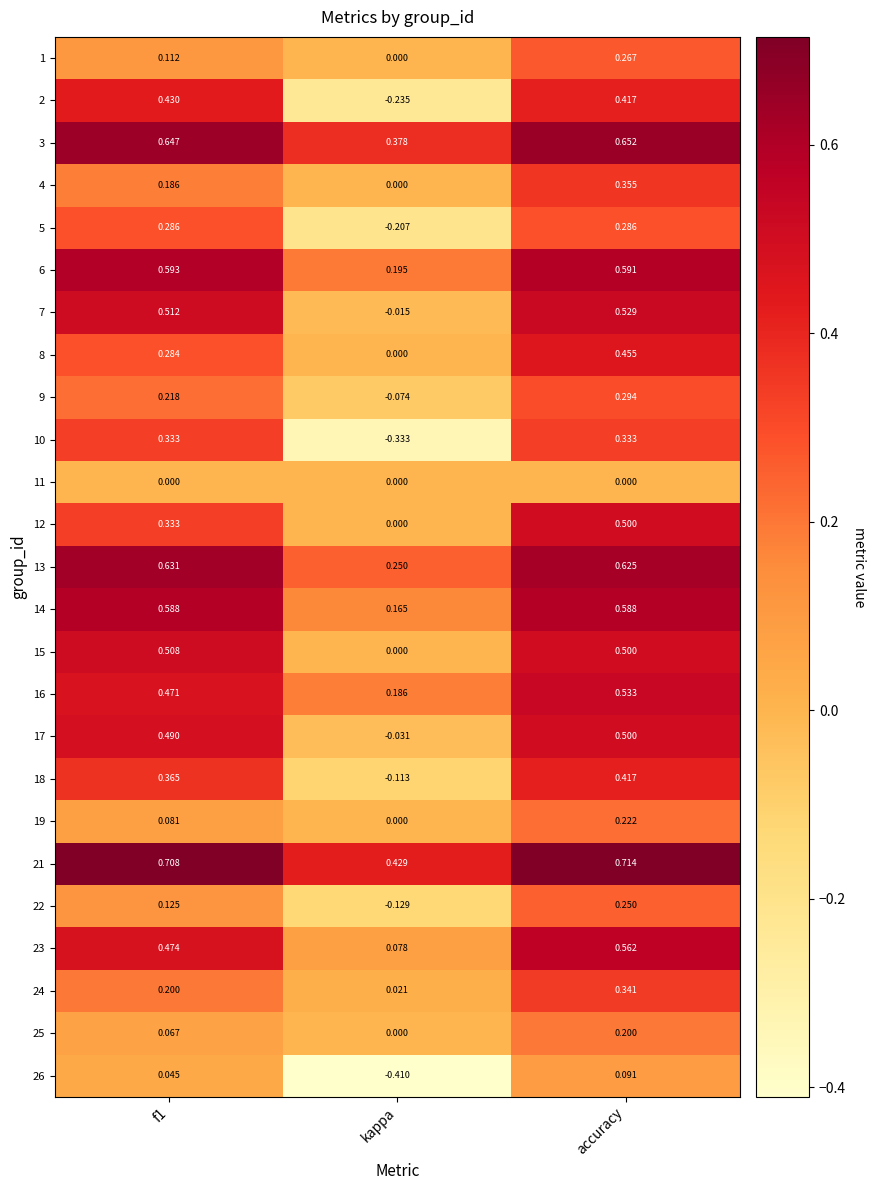

Where is 25 nearest to the value 0?

kappa